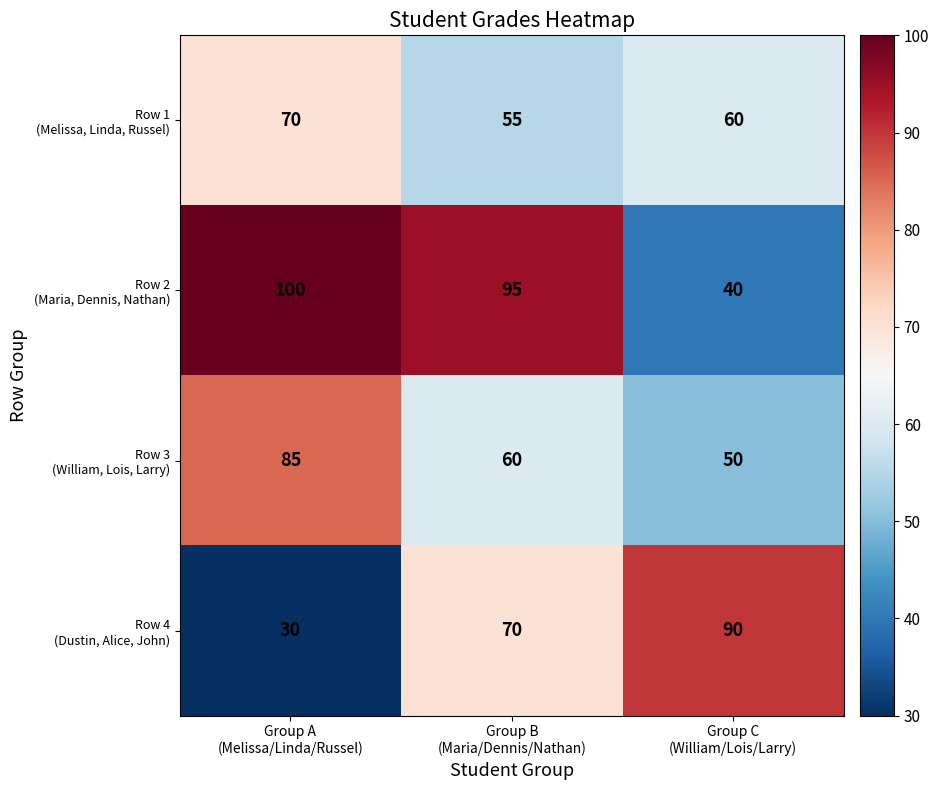

What is the greatest value displayed?

100